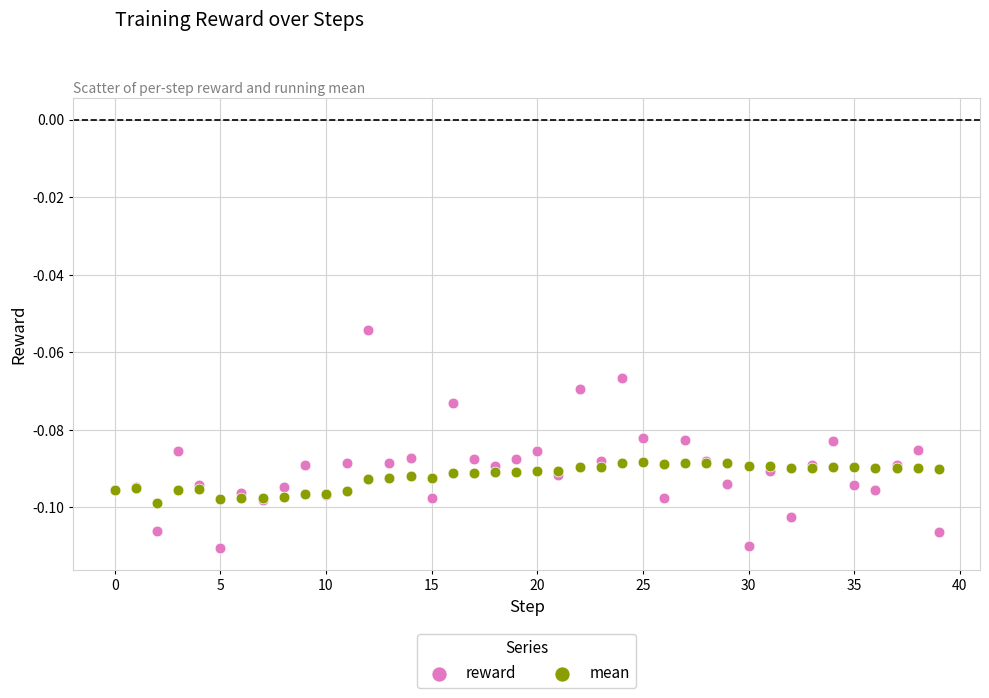

Which series contains the highest Y value?

reward